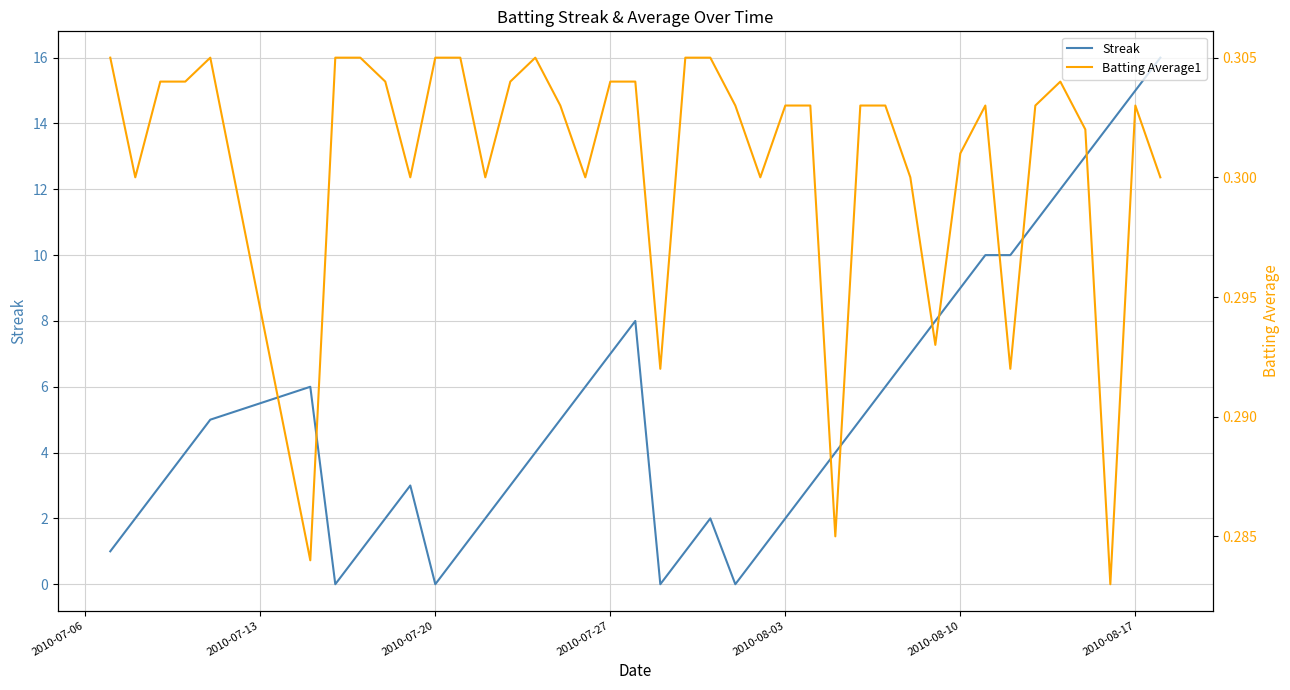

What is the highest value of the Streak series?

16